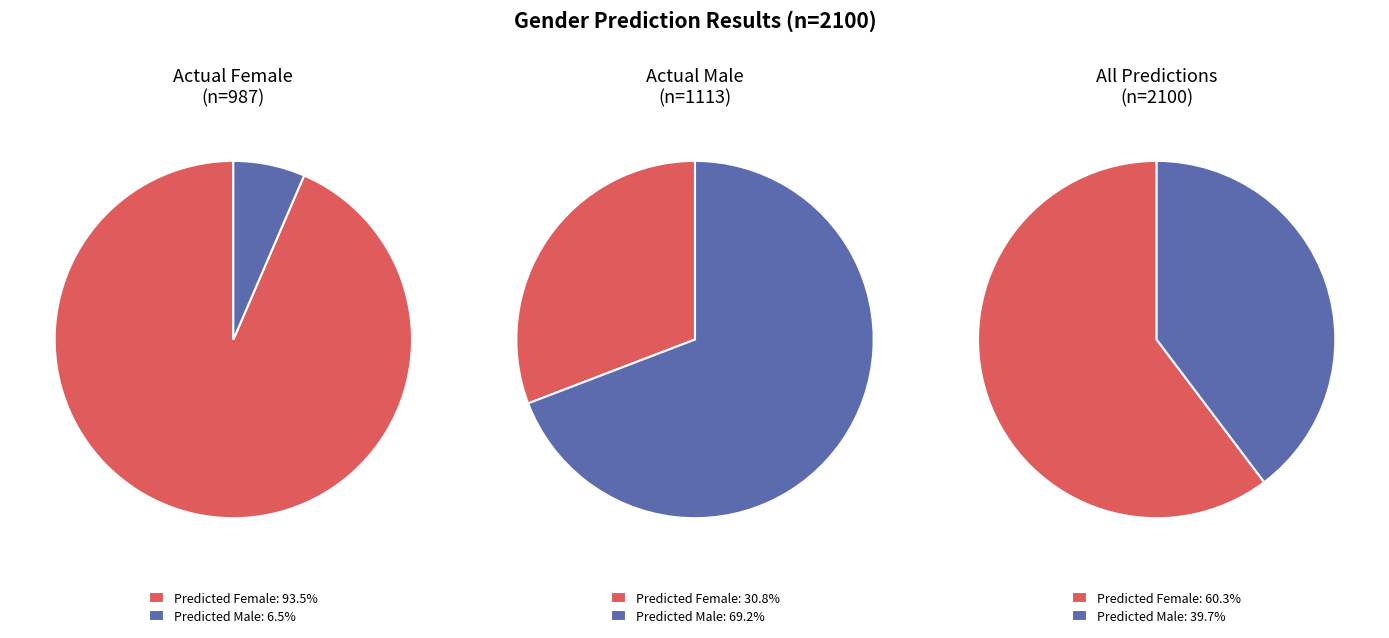

Do 2 and 1 together represent more than half of the pie?

No